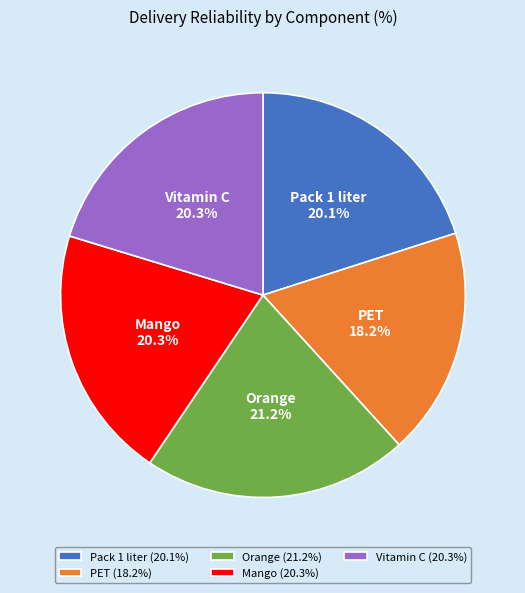

Does Pack 1 liter account for over 50% of the chart?

No